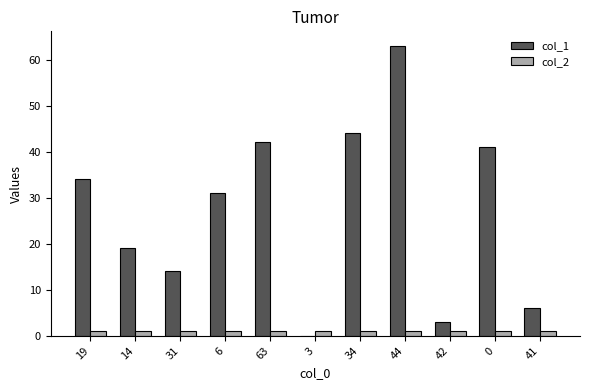

Which category has the highest value across all series?

44